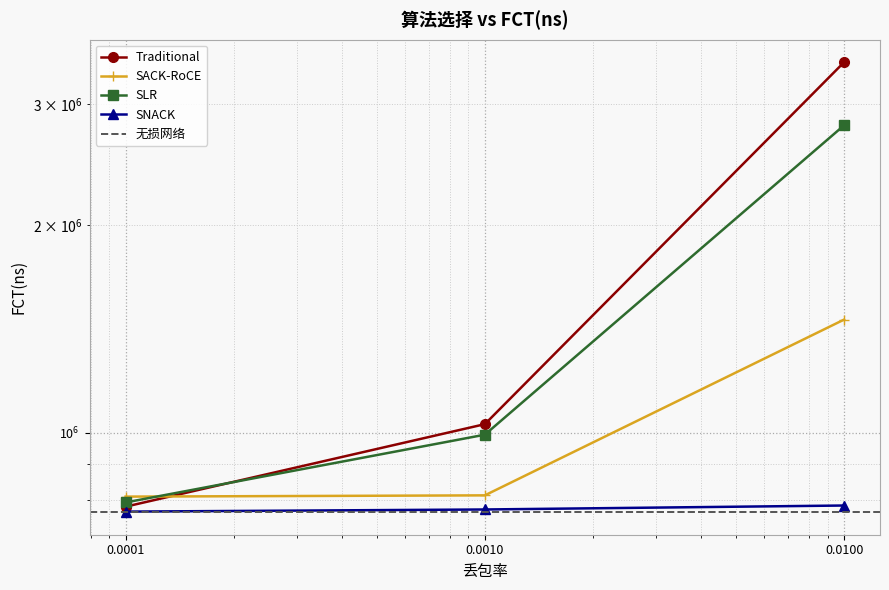

What is the minimum value shown in the chart?

768493